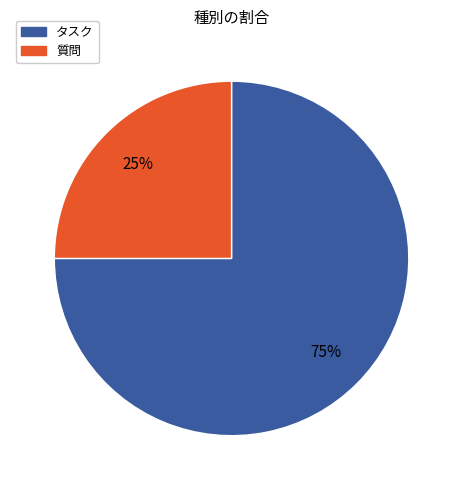

Count the number of slices in the pie.

2